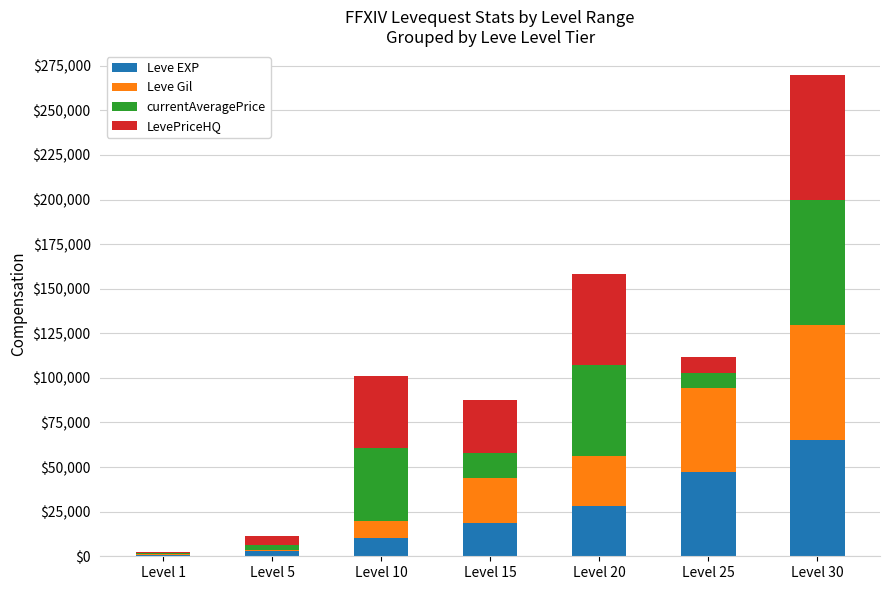

At which category is the sum across all series the highest?

Level 30